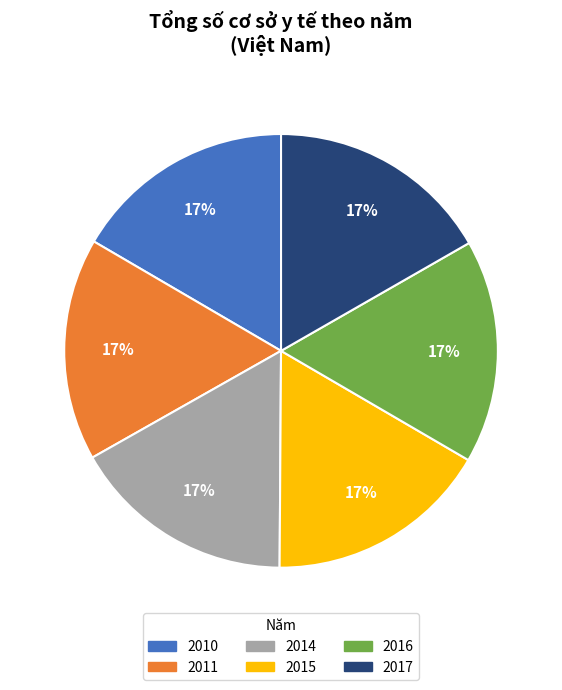

How many slices are in this pie chart?

6